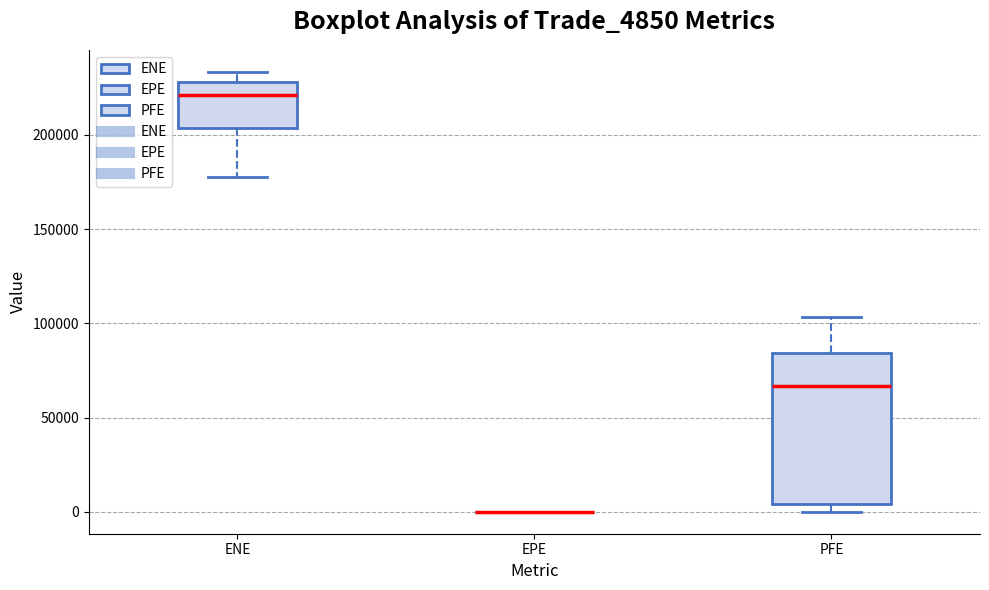

Reading left to right, read every box against the y-axis: the position of its median line, the range the box covers, and the ends of its whiskers. The values are not printed on the chart, so give them approximately, as read against the axis.

ENE: median 220000, box 205000 to 230000, whiskers 180000 to 235000
EPE: box collapsed to a line at 0, whiskers 0 to 0
PFE: median 65000, box 5000 to 85000, whiskers 0 to 105000